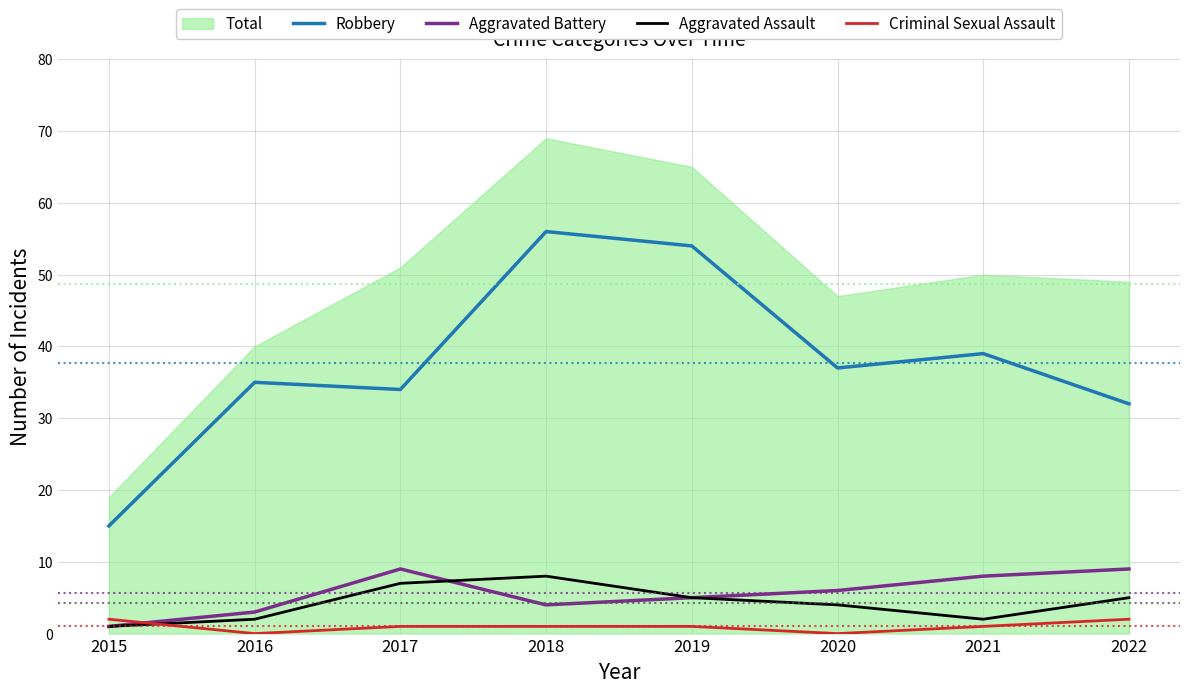

What is the difference between the Aggravated Assault values at 2016 and 2022?

3